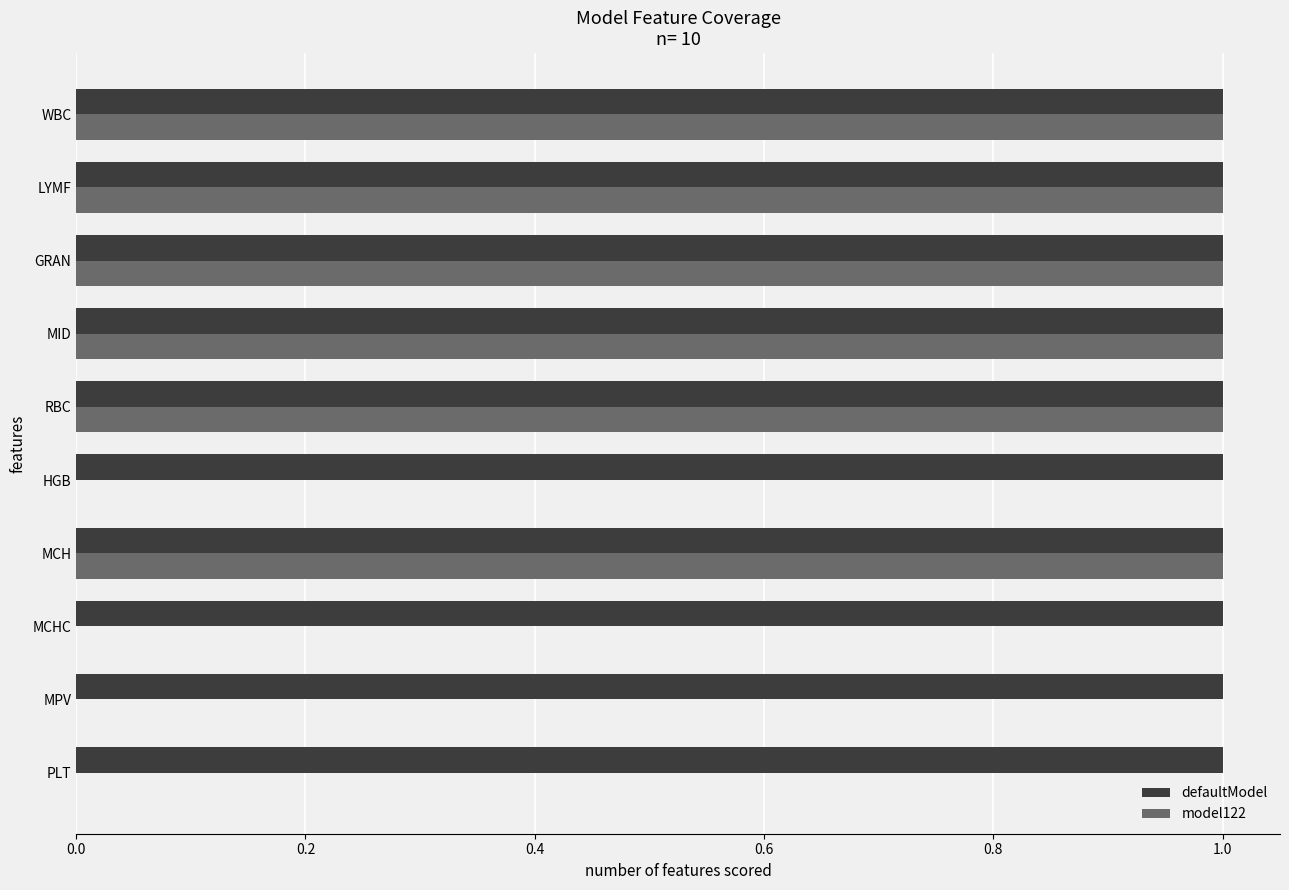

Count the number of categories in the chart.

10